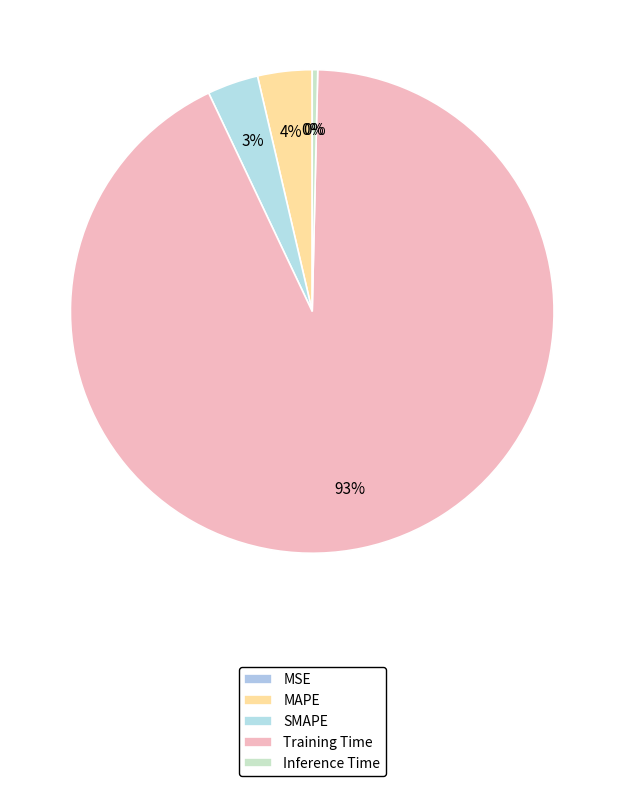

Does Training Time account for over 50% of the chart?

Yes